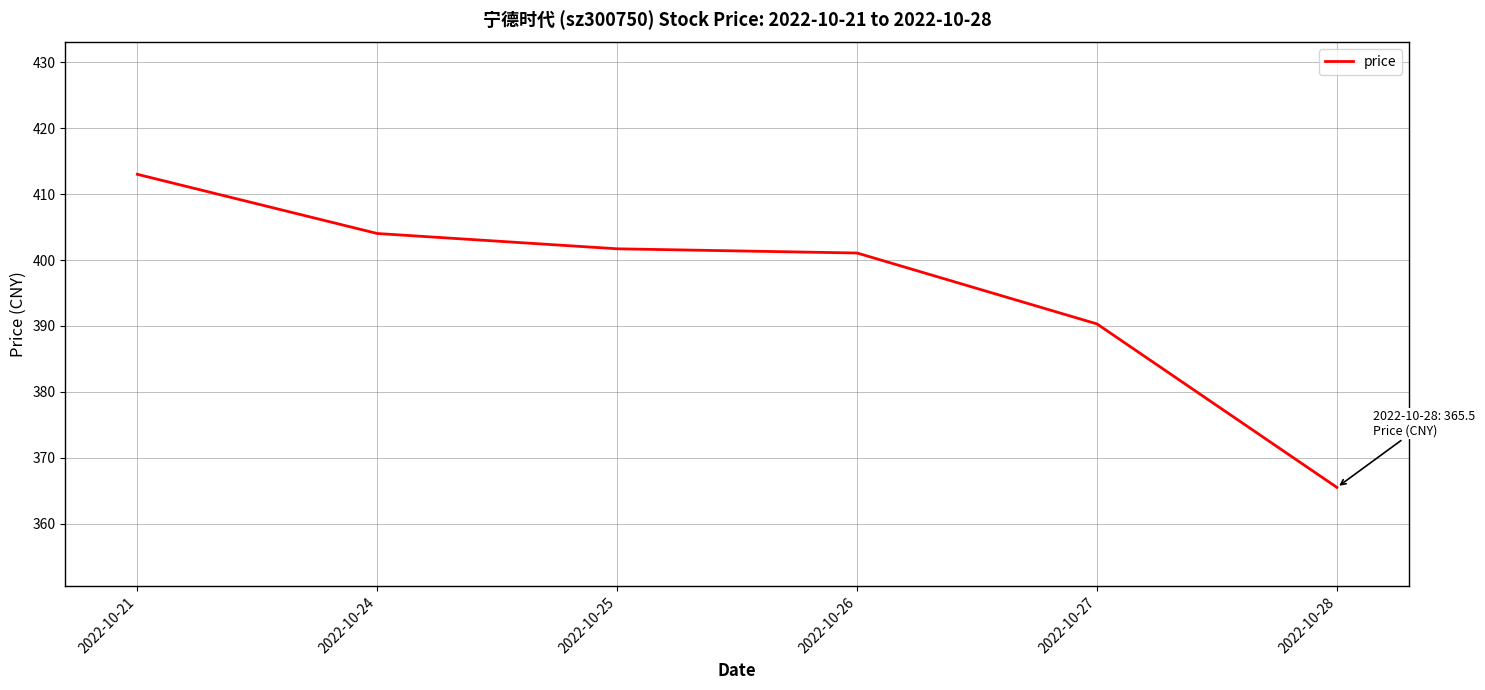

What is the maximum value shown in the chart?

413.0